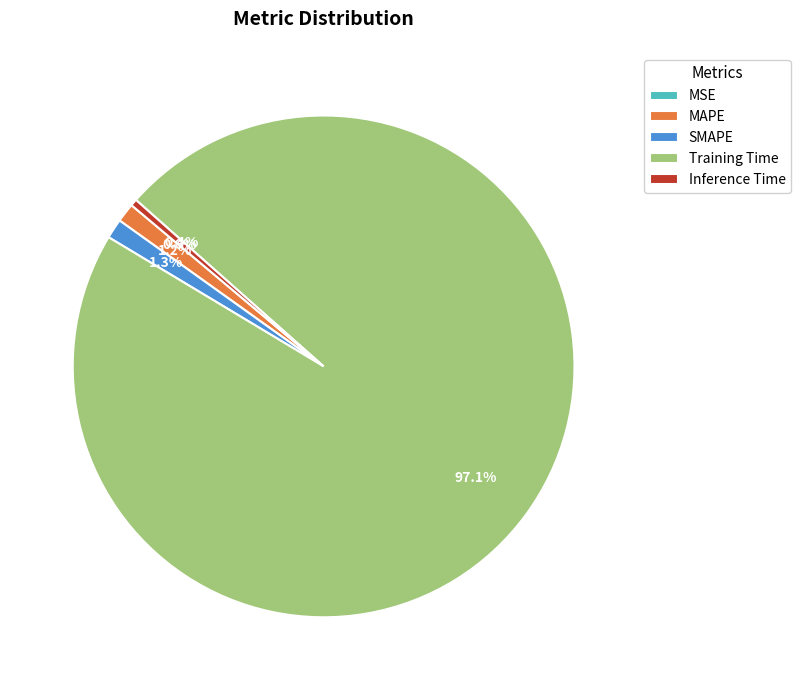

What is the largest slice in the pie chart?

Training Time